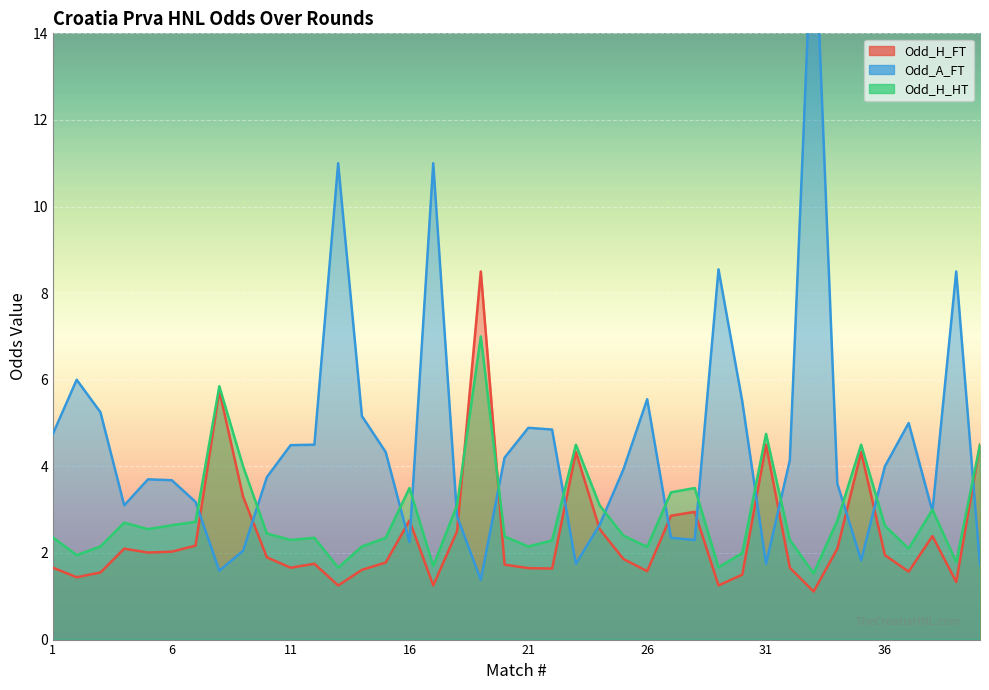

At how many categories does at least one series exceed 12?

1